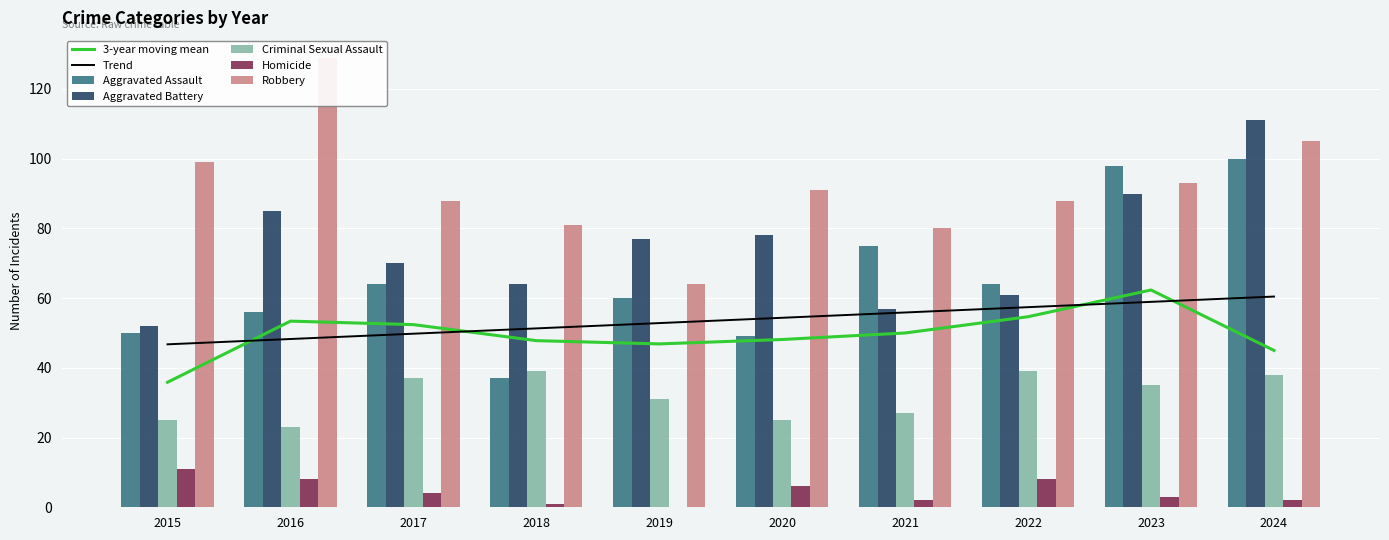

What is the value of the Homicide bar at the 8th from the left?

8